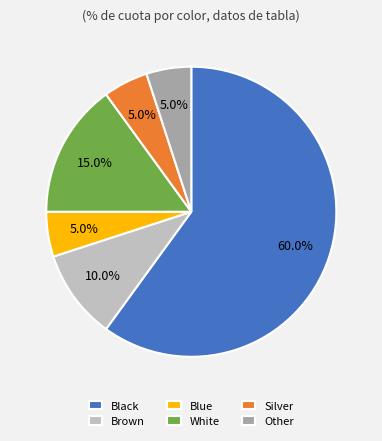

Which has a higher value, Black or Blue?

Black